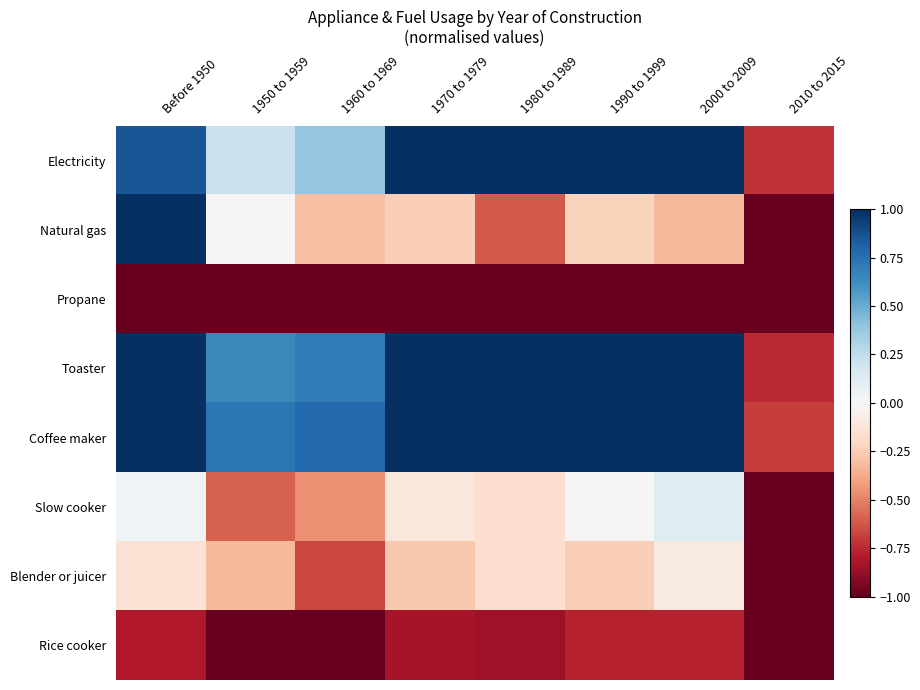

At which category is the sum across all series the highest?

Before 1950